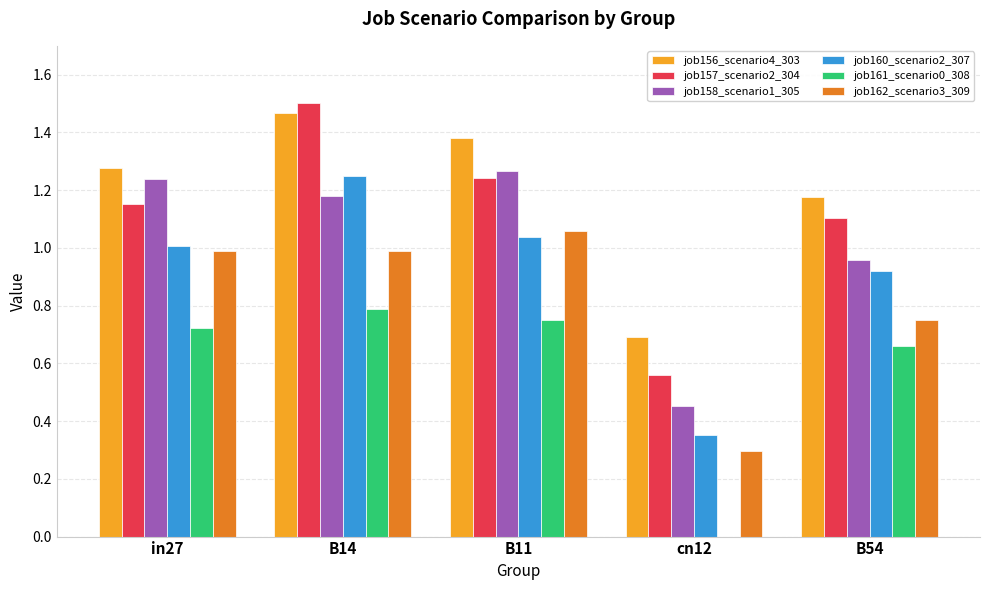

Between in27 and cn12, which series saw the biggest shift?

job158_scenario1_305